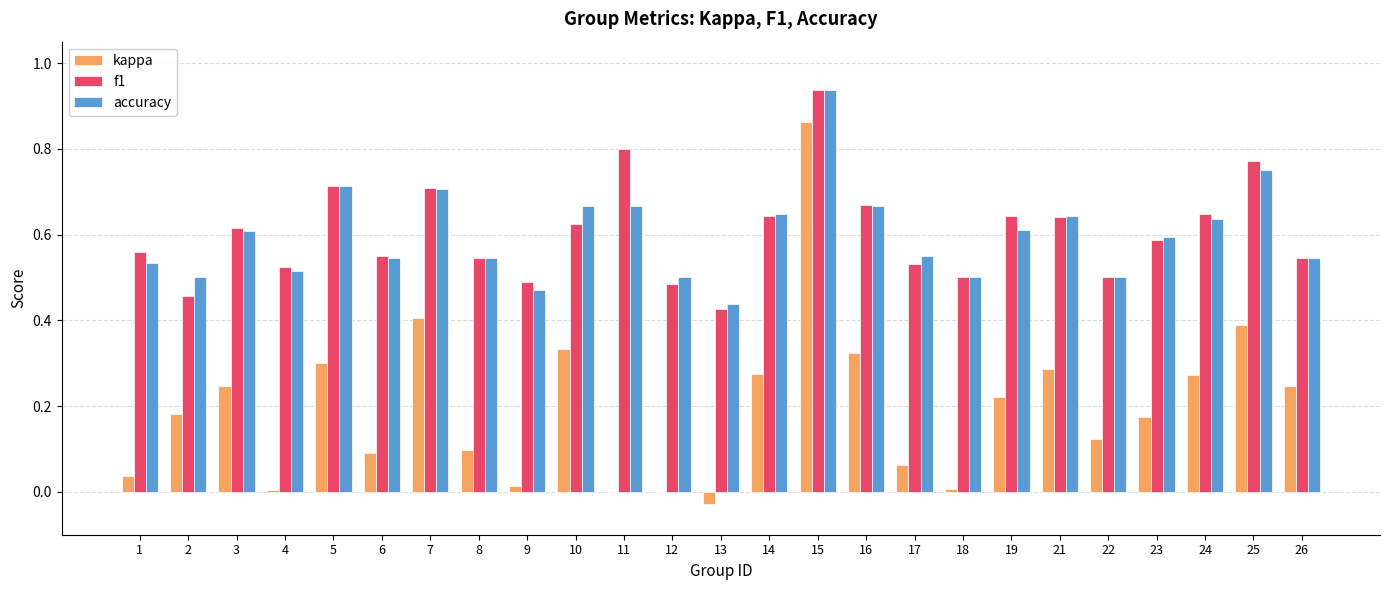

The accuracy series shows 0.4 at 24. True or false?

False